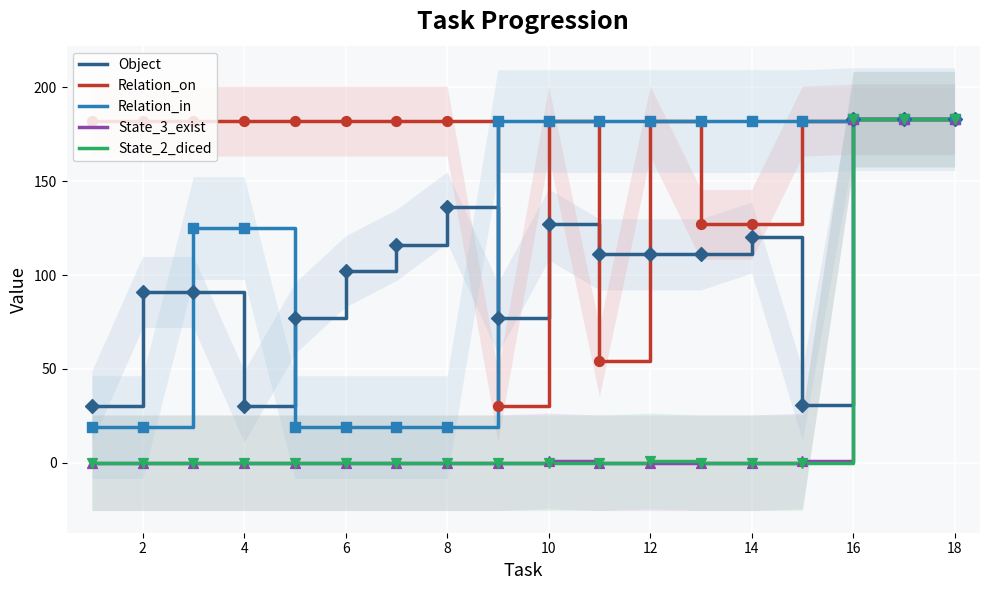

What is the total value across all series at 12?

317